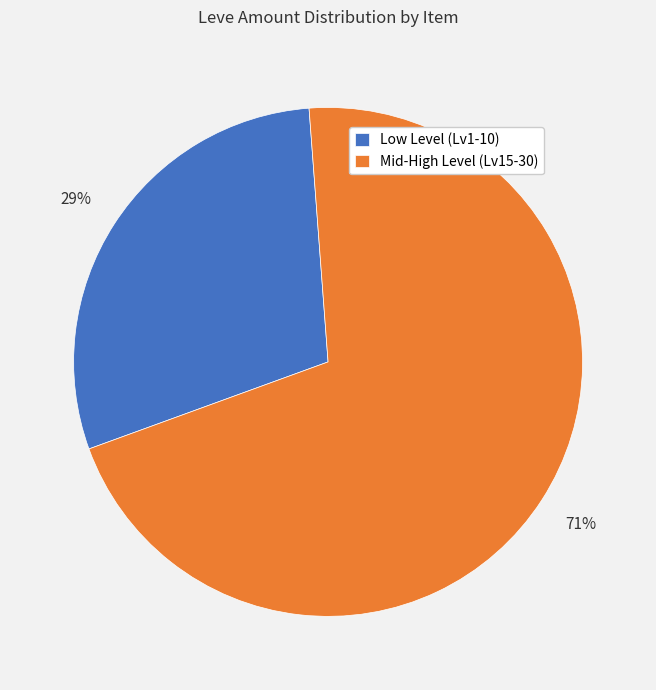

To the nearest percent, what percentage of the pie is Low Level (Lv1-10)?

29%